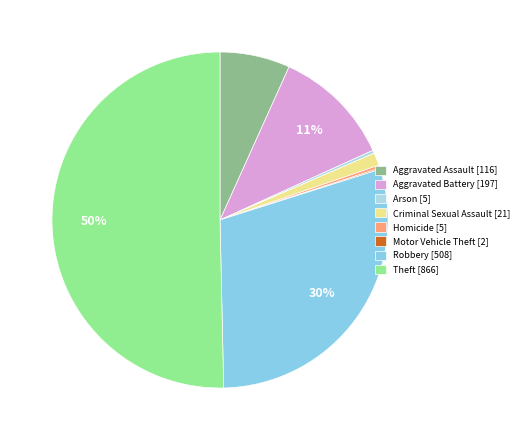

To the nearest percent, what is the difference between the largest and smallest slice percentages?

50%